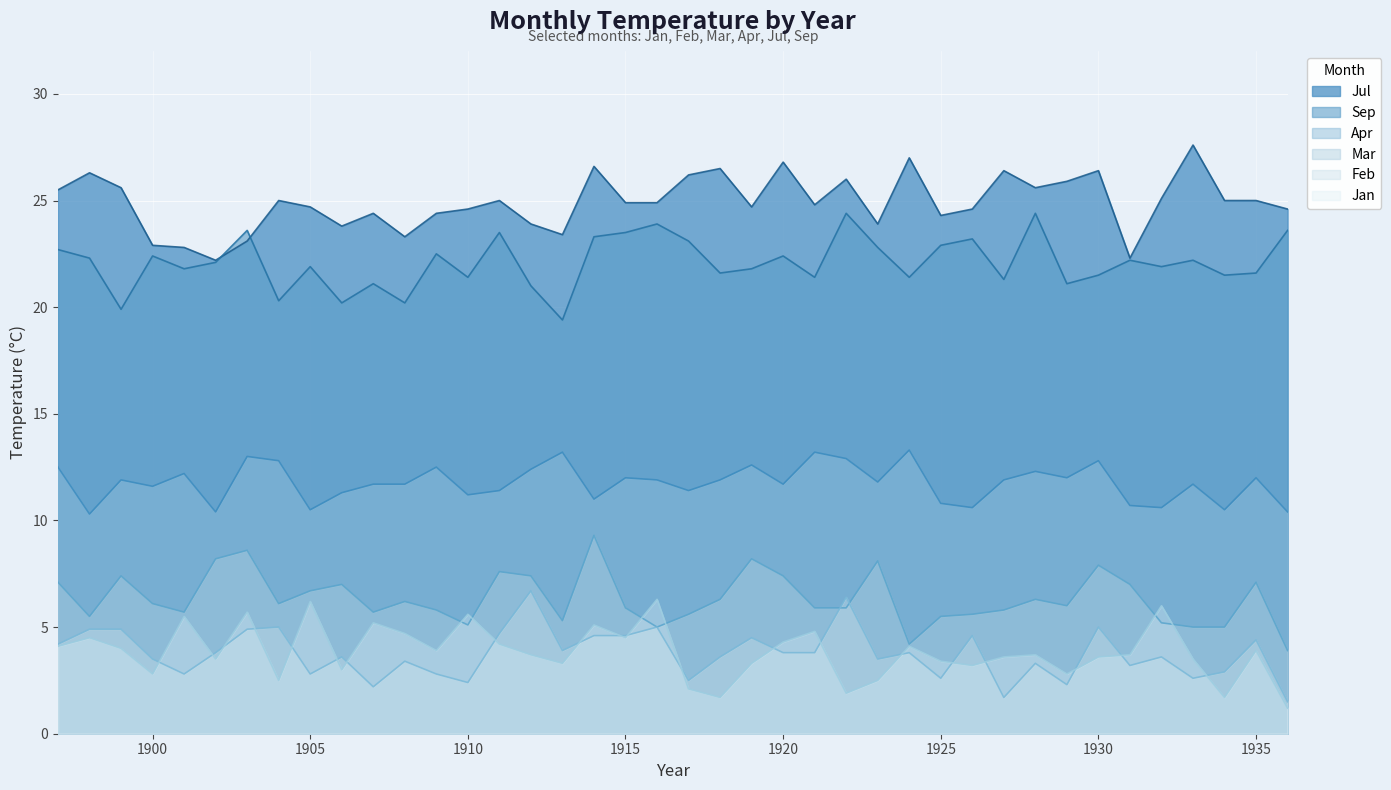

Does the chart display data point markers on the line(s)?

No